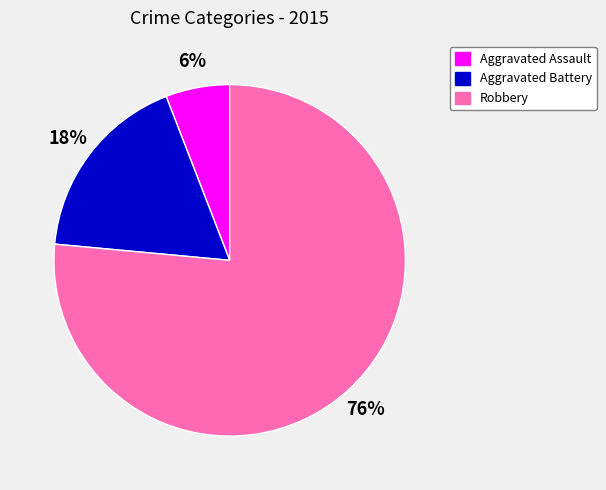

To the nearest percent, what percentage of the pie is Aggravated Assault?

6%